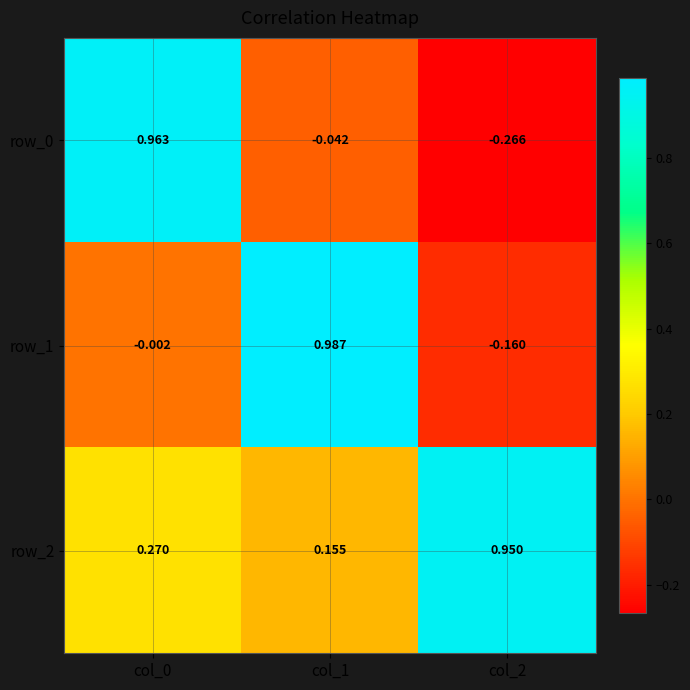

Which series has the largest total across all categories?

row_2